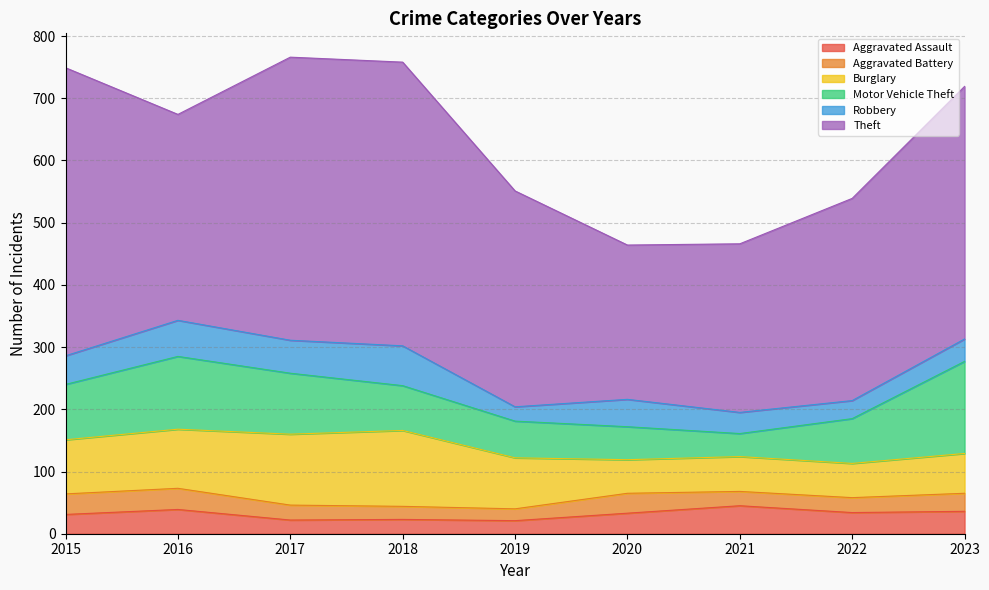

What is the difference between the maximum and minimum values in the Motor Vehicle Theft series?

111